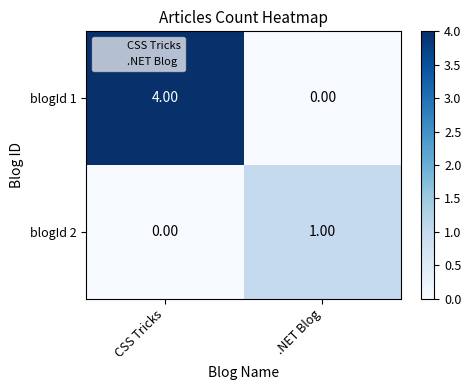

What is the difference between the maximum and minimum values in the blogId 1 series?

4